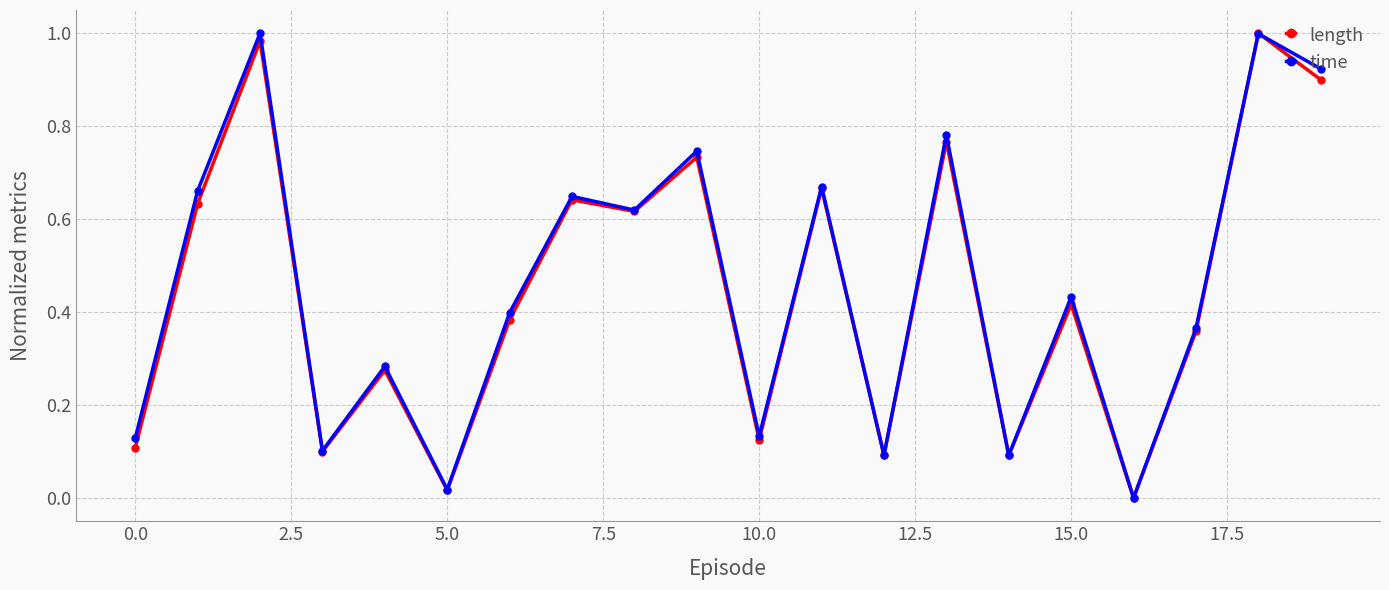

How many interior local valleys does the length series have?

7